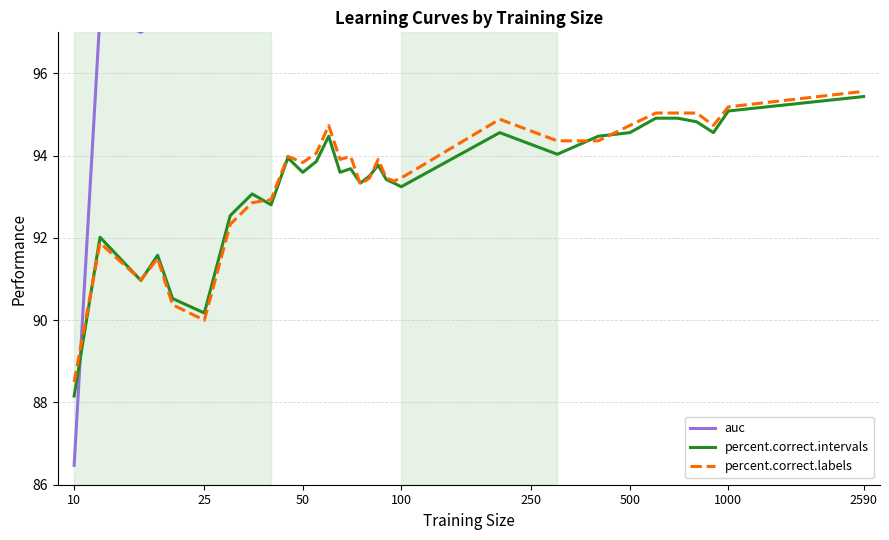

What is the value of the percent.correct.intervals point at the 7th from the left?

92.5